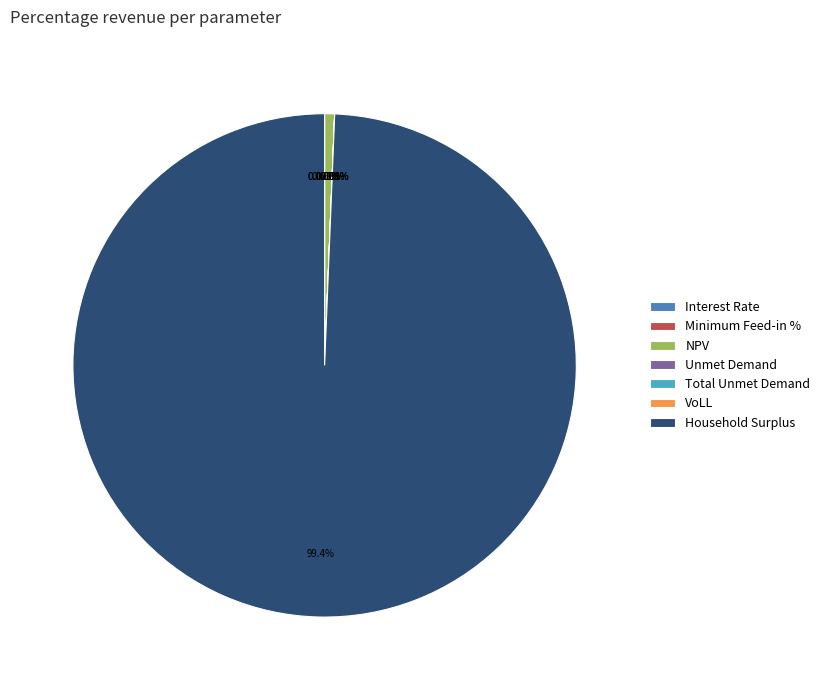

Does Household Surplus account for over 50% of the chart?

Yes